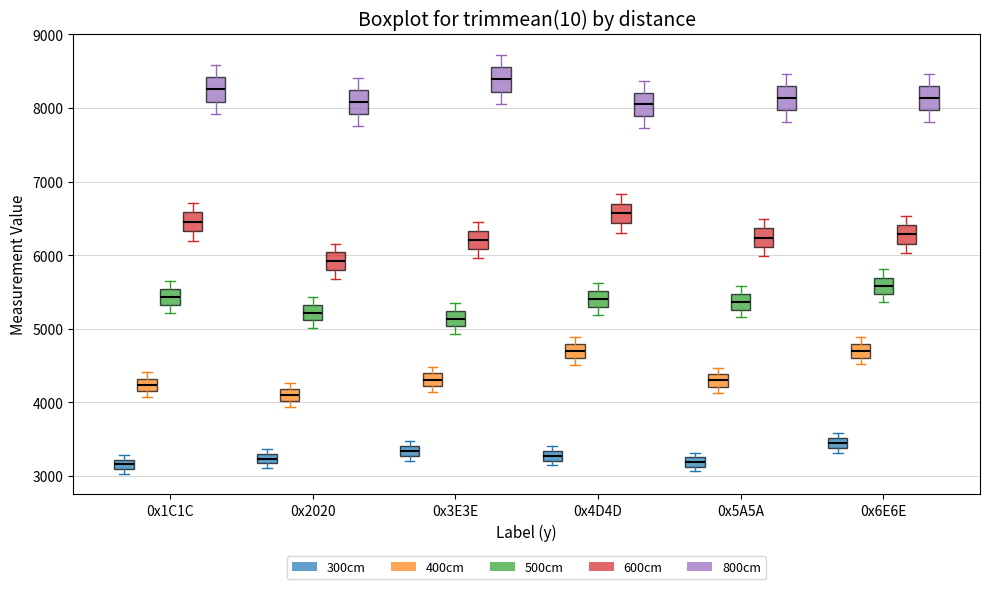

Where does the lower whisker of the box for 0x3E3E (600cm) end on the y-axis? The values are not printed on the chart, so give them approximately, as read against the axis.

6000